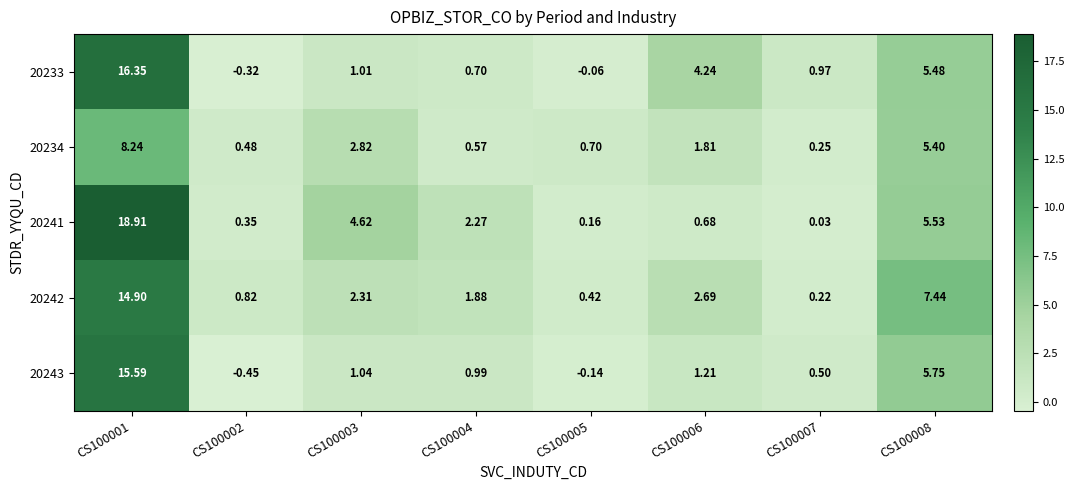

Is the value of 20243 at CS100002 greater than the value of 20233 at CS100007?

No